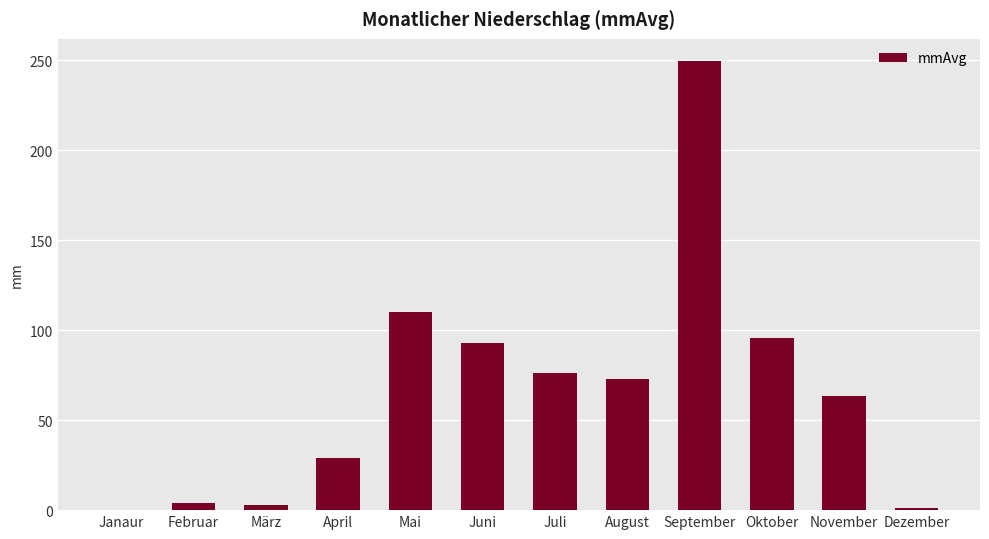

Reading left to right, transcribe all the data shown in this chart.

Janaur=0.0	Februar=4.0	März=2.6	April=28.9	Mai=110.1	Juni=93.1	Juli=76.2	August=72.6	September=249.3	Oktober=95.5	November=63.3	Dezember=1.4